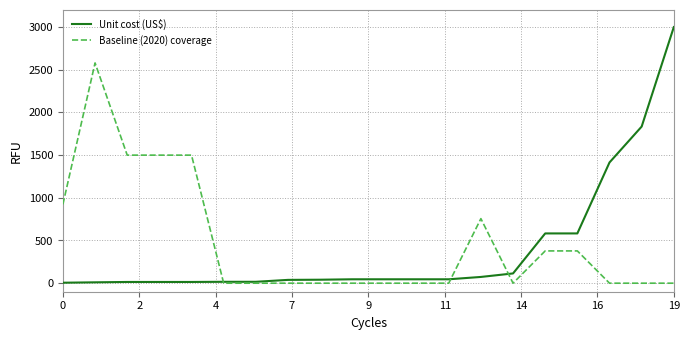

What is the sum of all Baseline (2020) coverage values?

9516.0